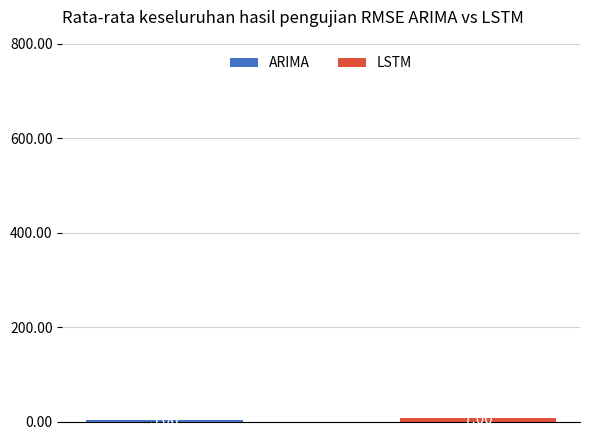

Which series has the widest spread of values?

ARIMA